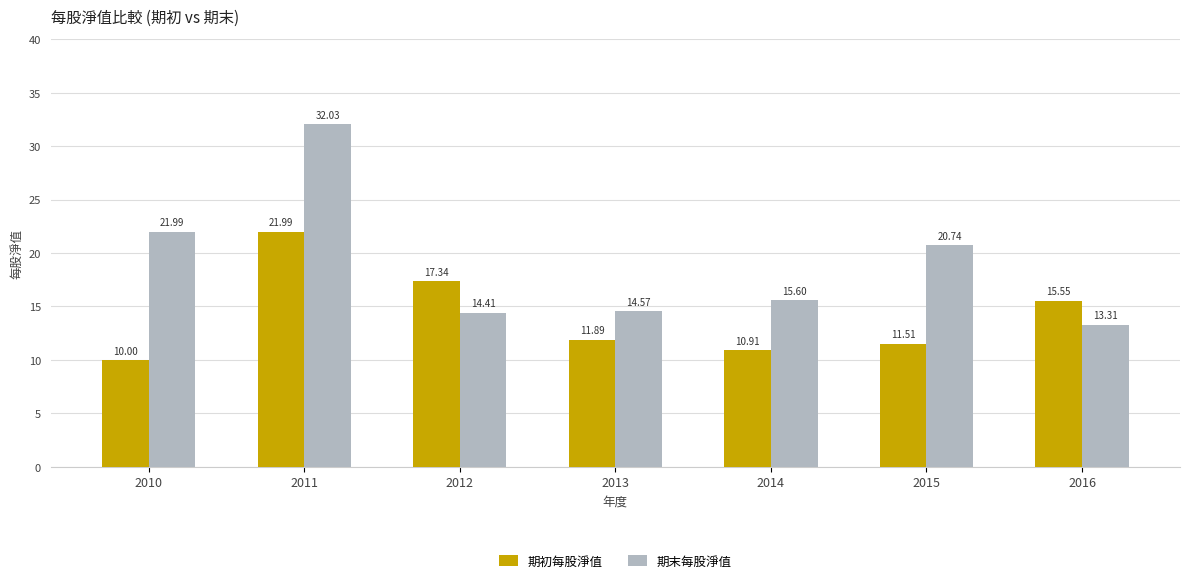

True or false: 期初每股淨值 has a value of 4.9 at 2013.

False